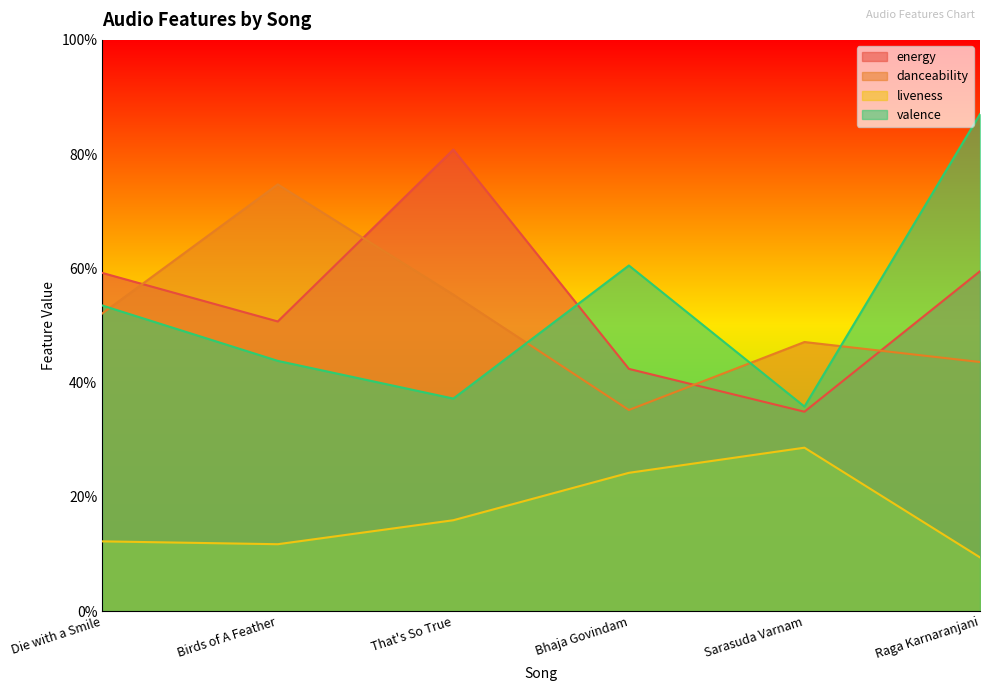

What is the maximum value for danceability?

0.7